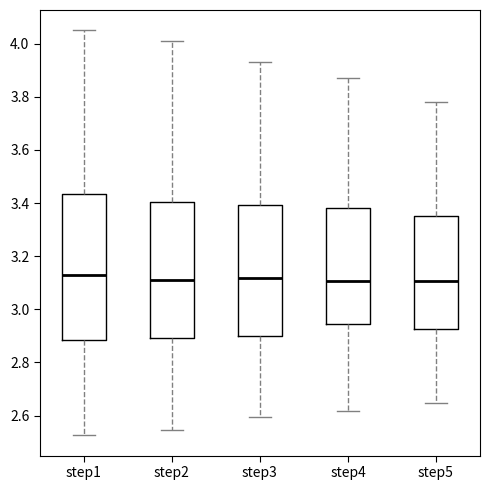

Reading left to right, transcribe this box plot: for each box, give where its median line is, the range the box spans, and where its two whiskers end, as read against the y-axis. The values are not printed on the chart, so give them approximately, as read against the axis.

step1: median 3.12, box 2.88 to 3.44, whiskers 2.52 to 4.06
step2: median 3.12, box 2.90 to 3.40, whiskers 2.54 to 4.00
step3: median 3.12, box 2.90 to 3.40, whiskers 2.60 to 3.92
step4: median 3.10, box 2.94 to 3.38, whiskers 2.62 to 3.86
step5: median 3.10, box 2.92 to 3.34, whiskers 2.64 to 3.78